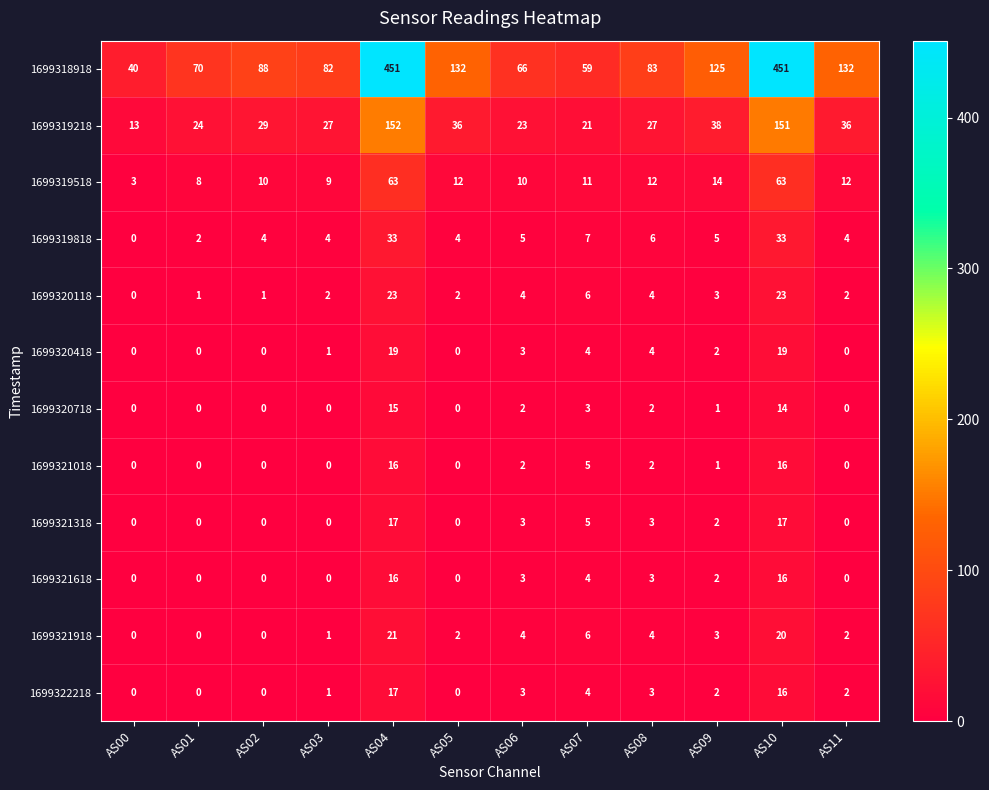

What is the difference between the maximum and minimum values in the 1699319818 series?

33